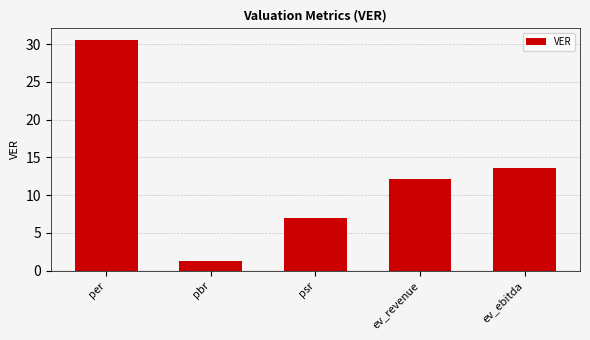

Count the number of values greater than 12.

3